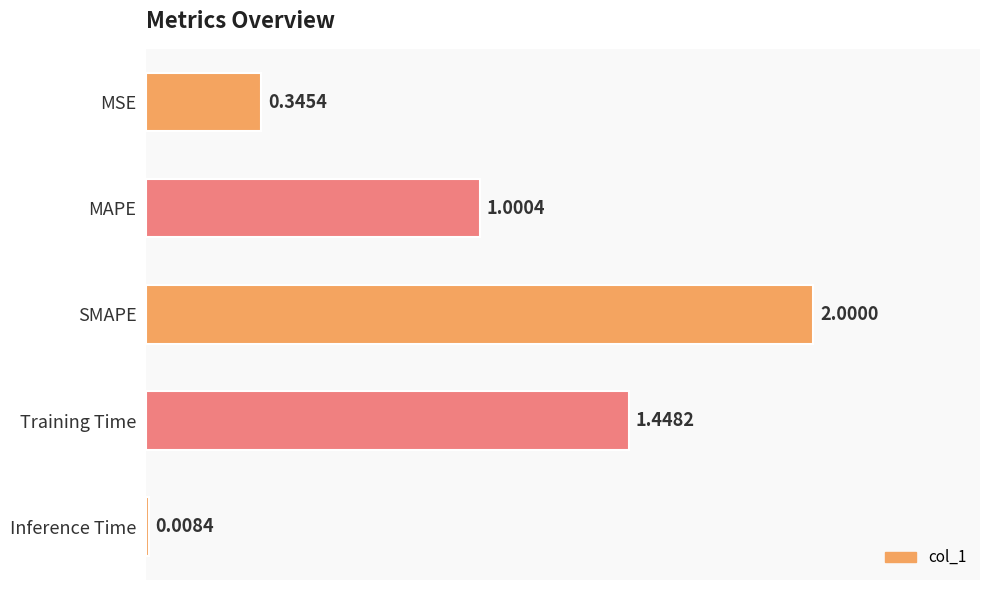

At which label is the value closest to 1?

MAPE